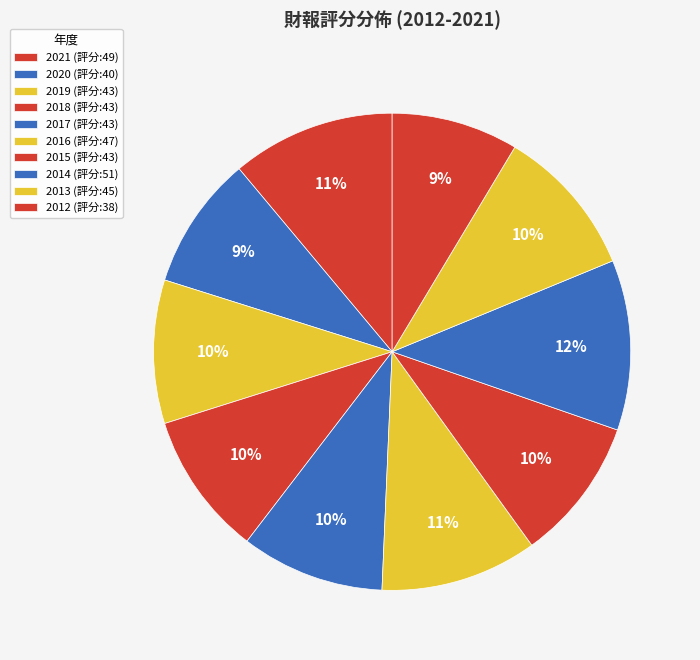

Count the number of slices in the pie.

10